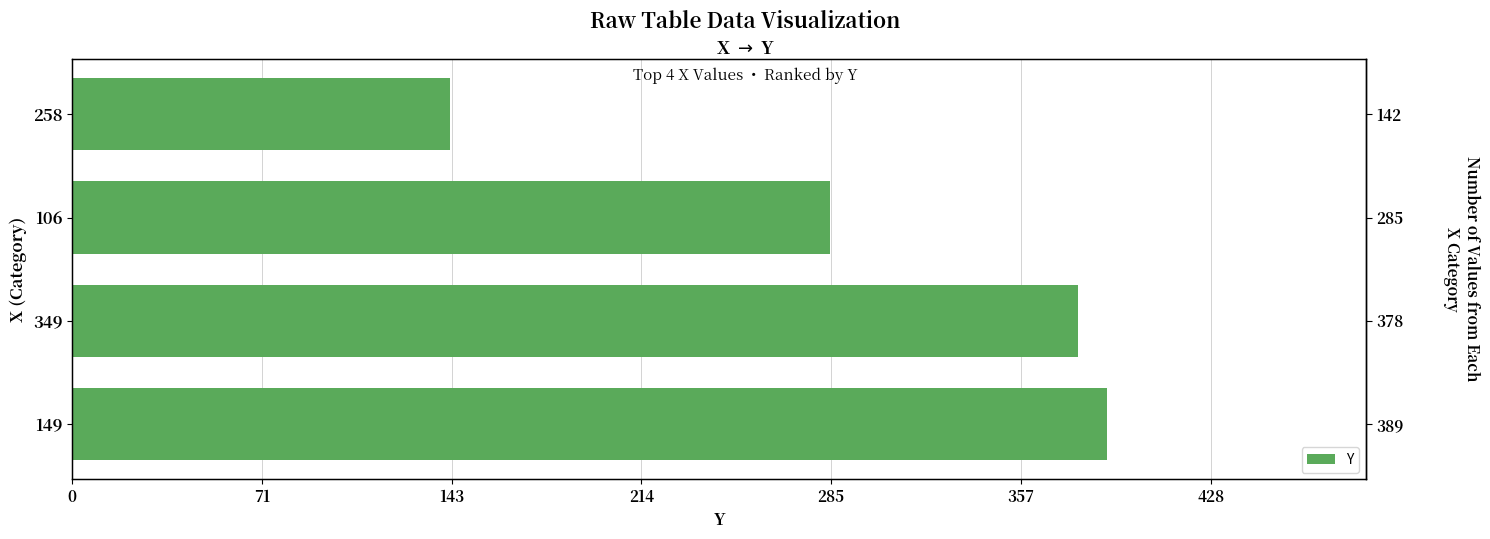

The value at 258 is 142. True or false?

True